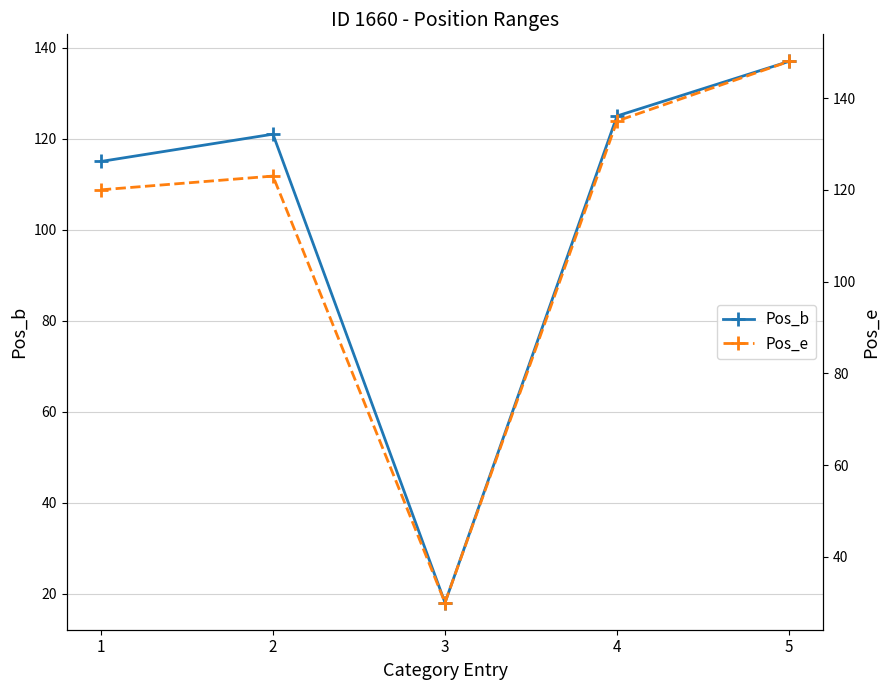

At which label does Pos_e first exceed 123?

4